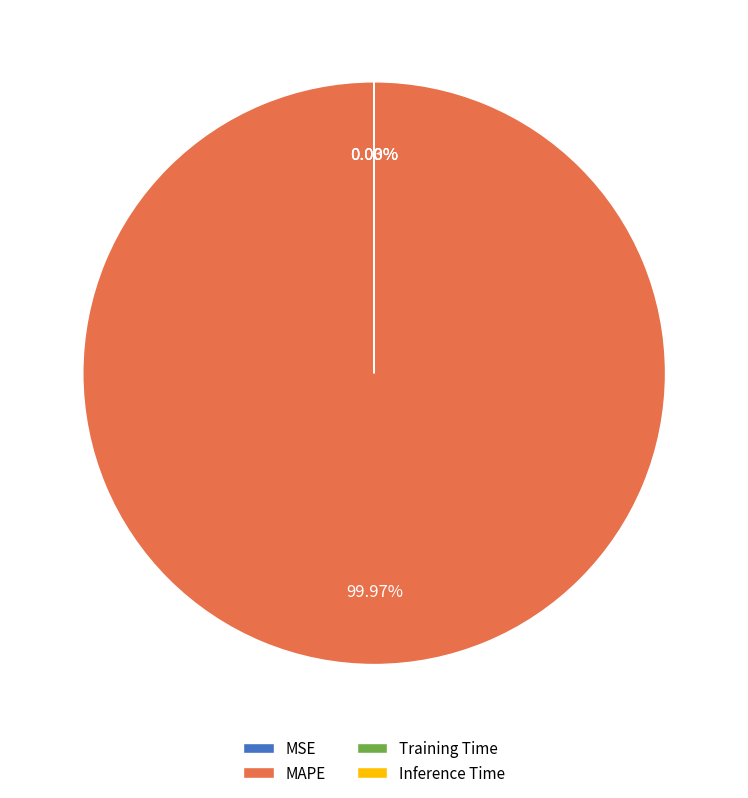

Which category has the biggest portion of the pie?

MAPE